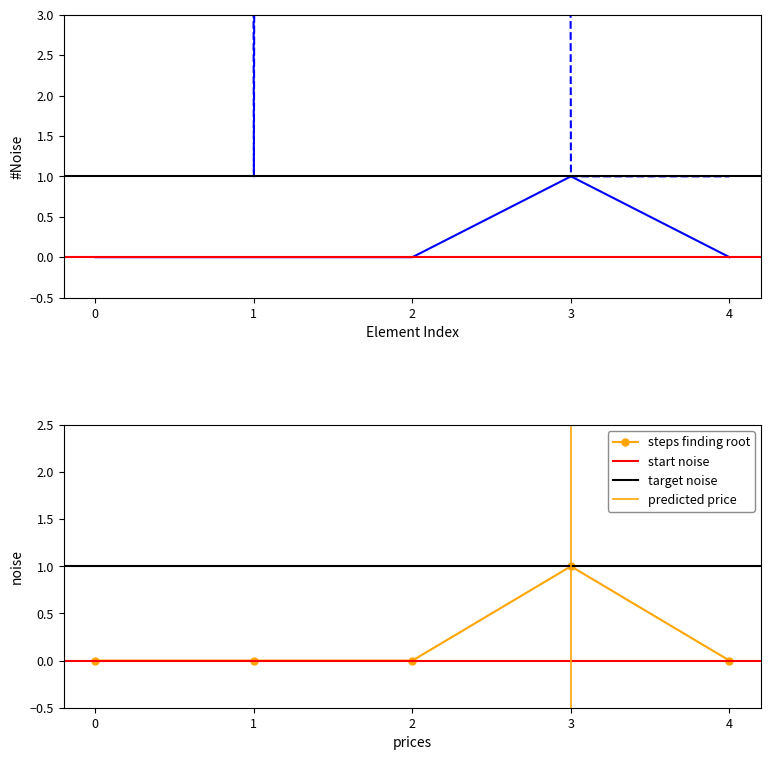

Which category has the highest value in the steps finding root series?

3